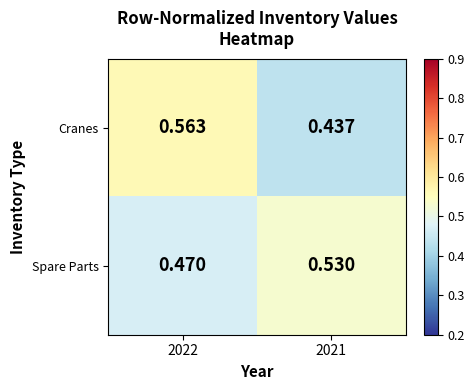

Which series has the largest range (max minus min)?

Cranes